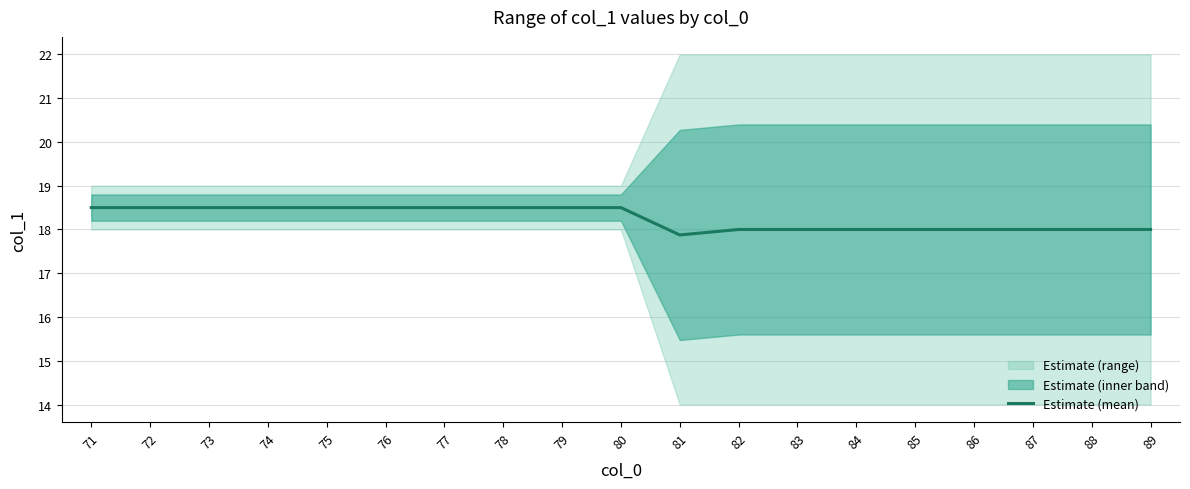

How many series are shown in this chart?

1